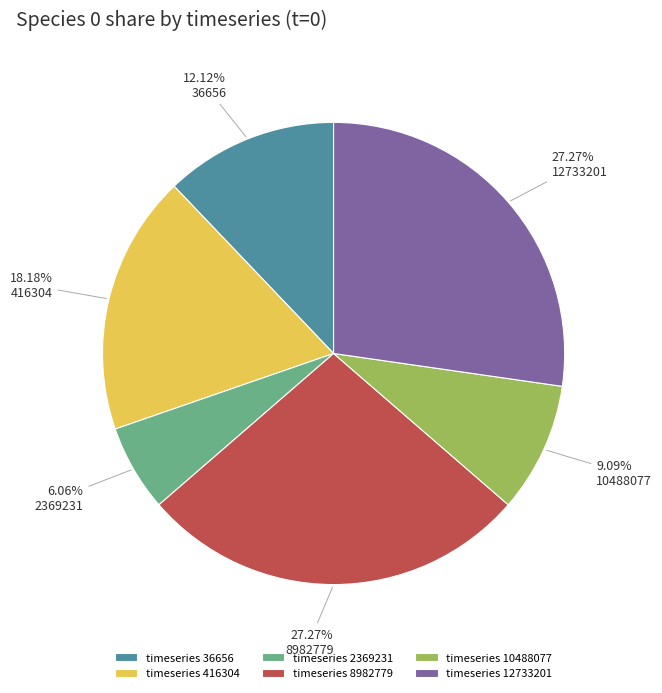

Combined, do timeseries 10488077 and timeseries 2369231 account for over 50%?

No